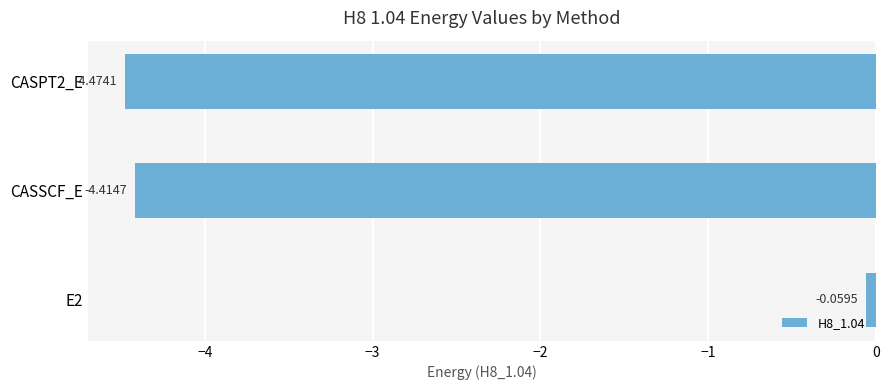

What is the sum of all values?

-8.9